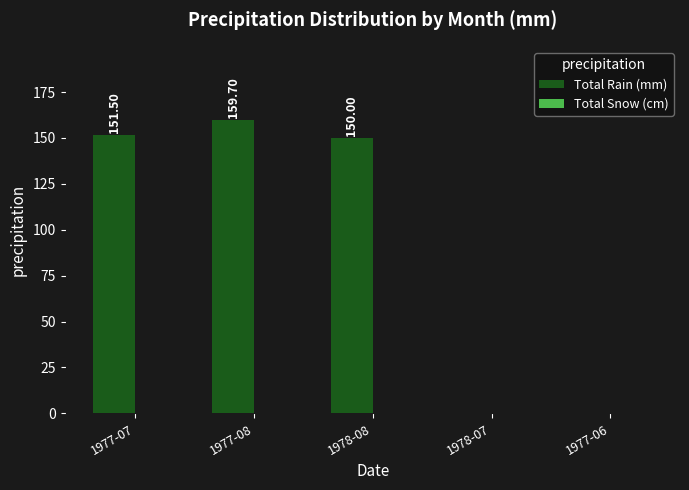

What is the sum of the values at 1977-07 and 1978-08?

301.5